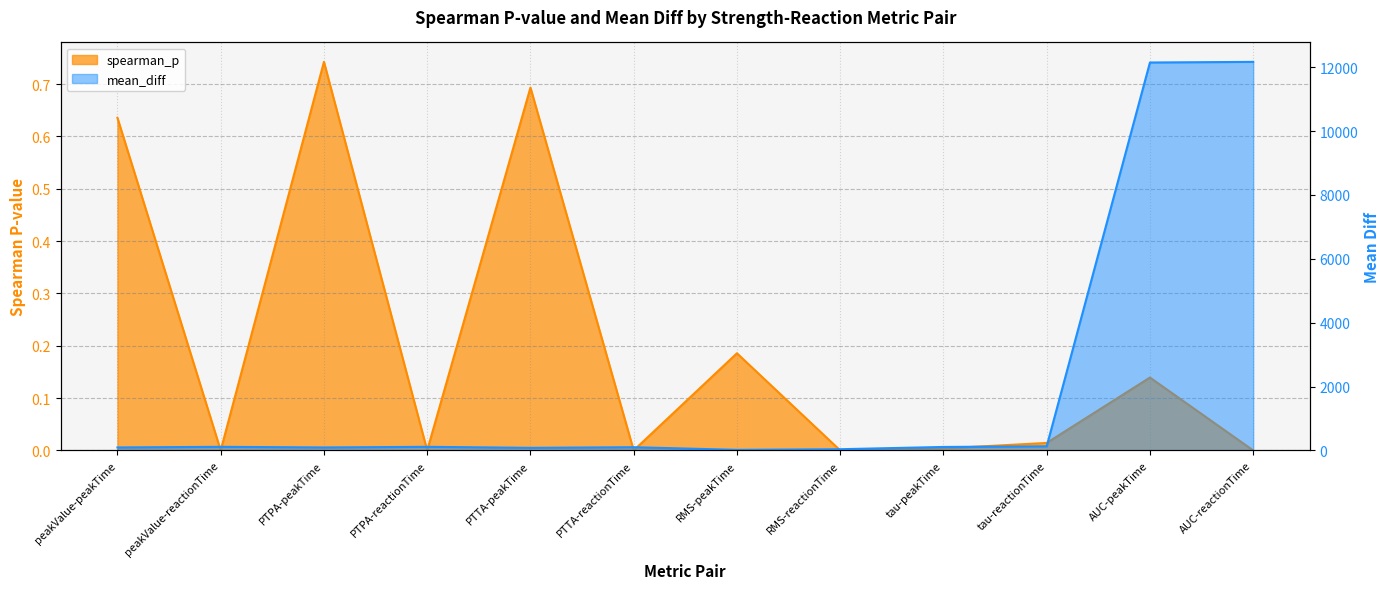

What is the difference between the mean_diff values at AUC-peakTime and PTPA-reactionTime?

12033.8